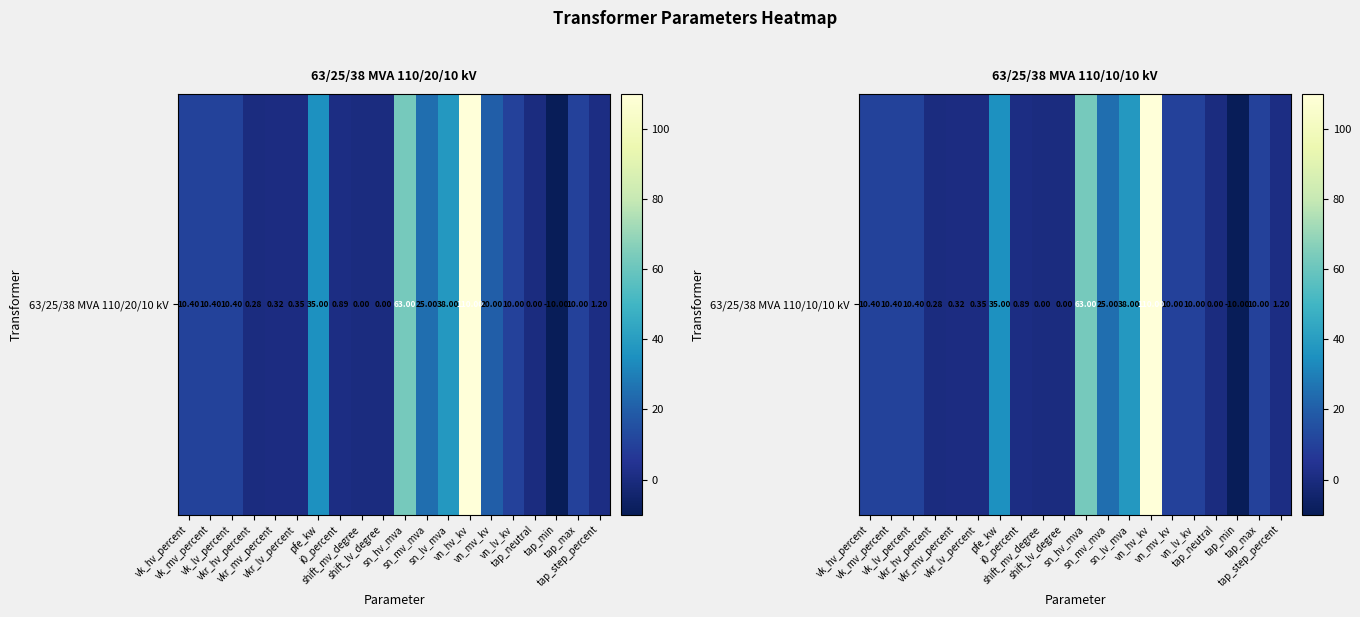

Is it true that the value at vk_lv_percent is 15.2?

False